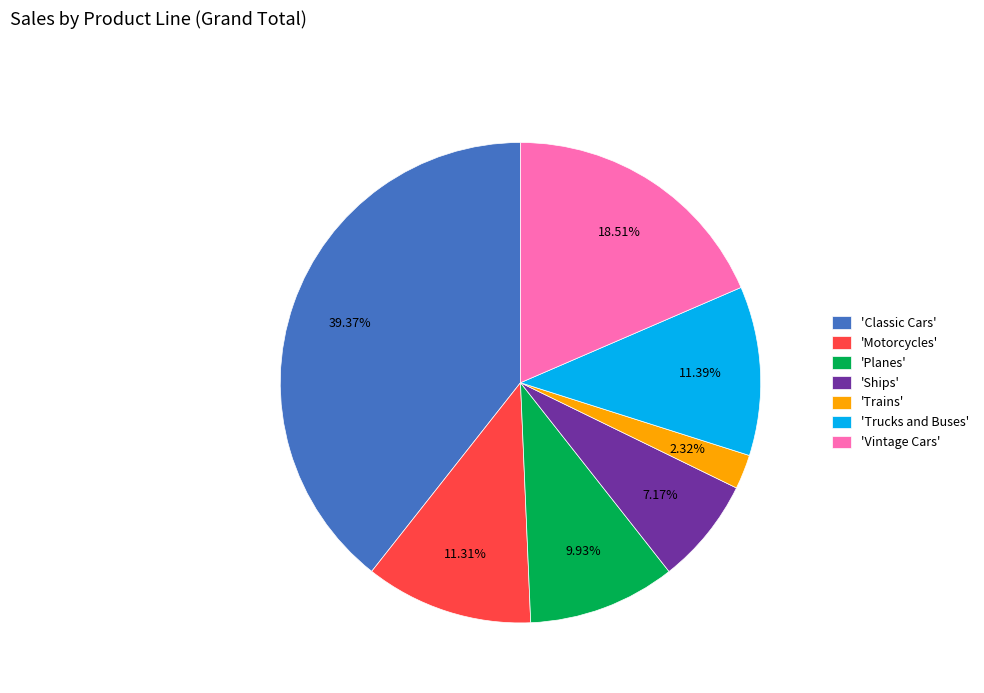

Which slice is the largest?

'Classic Cars'